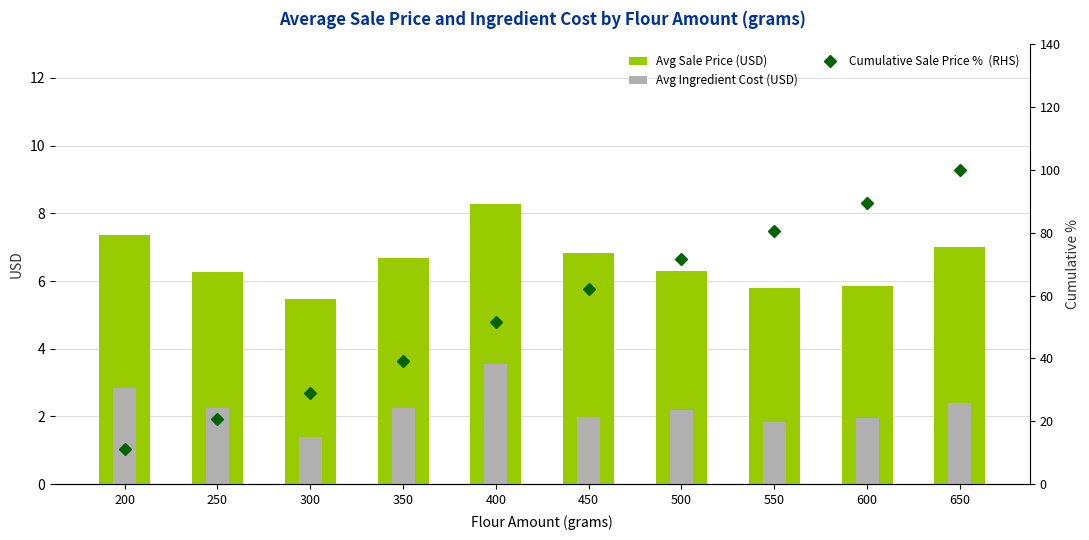

What is the total value across all series at 300?

35.8